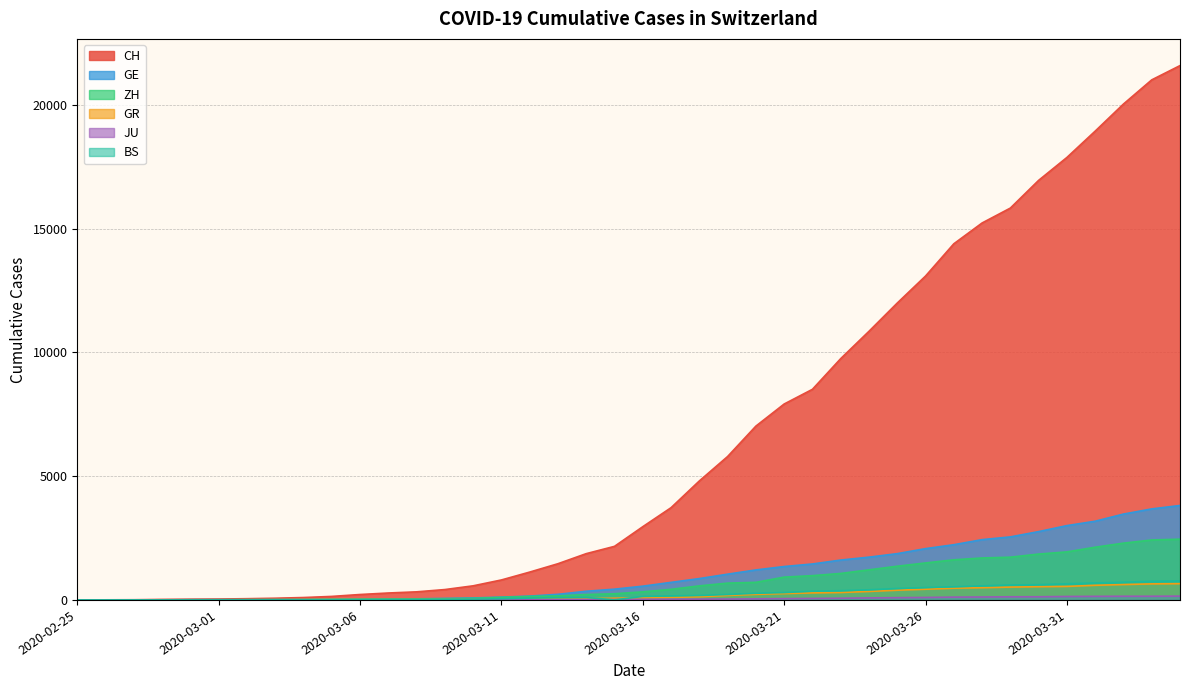

At which label does BS reach its minimum?

2020-02-25